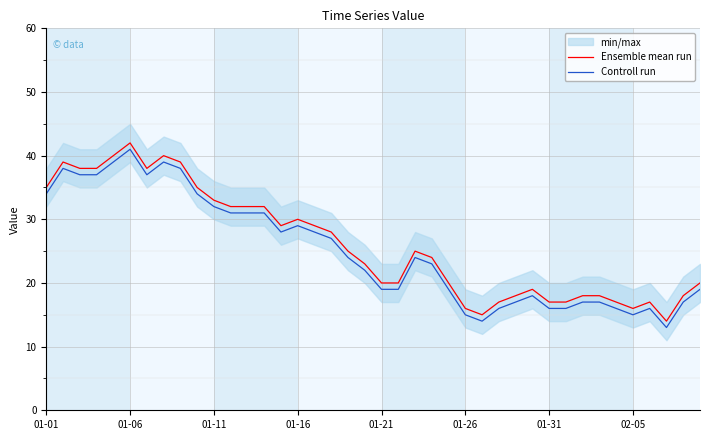

Reading left to right, what are all the values shown in this chart?

Ensemble mean run: 35	39	38	38	40	42	38	40	39	35	33	32	32	32	29	30	29	28	25	23	20	20	25	24	20	16	15	17	18	19	17	17	18	18	17	16	17	14	18	20
Controll run: 34	38	37	37	39	41	37	39	38	34	32	31	31	31	28	29	28	27	24	22	19	19	24	23	19	15	14	16	17	18	16	16	17	17	16	15	16	13	17	19